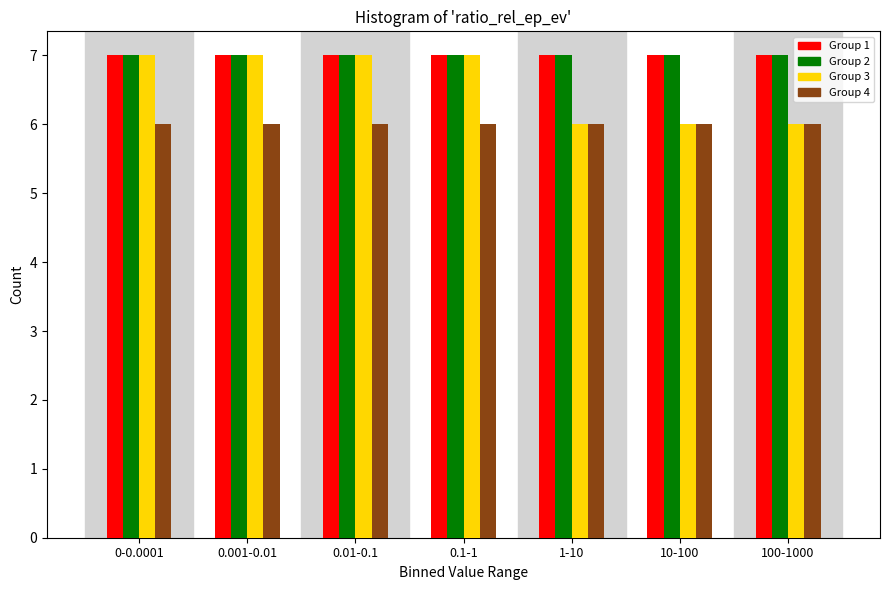

Reading left to right, extract all data points from this chart.

Group 1: 7	7	7	7	7	7	7
Group 2: 7	7	7	7	7	7	7
Group 3: 7	7	7	7	6	6	6
Group 4: 6	6	6	6	6	6	6